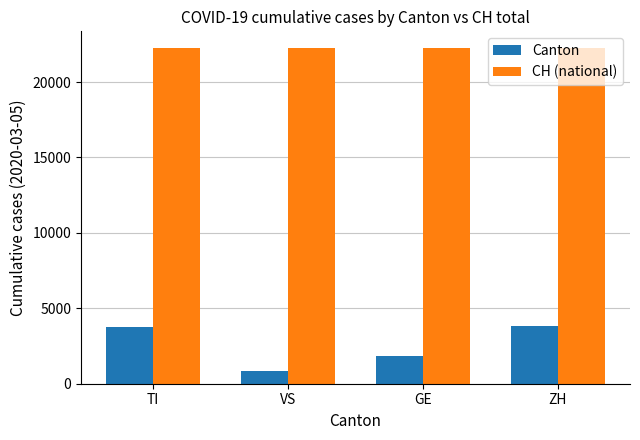

What is the value of the CH (national) bar at the 3rd from the left?

22253